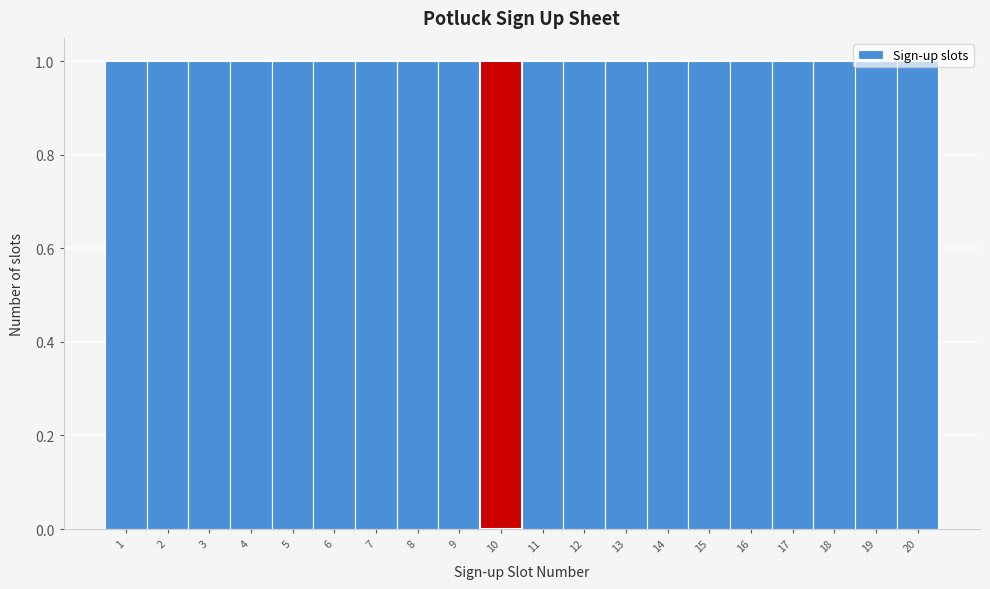

Reading left to right, transcribe this chart: for each bar, give the range it covers on the x-axis and its height. The values are not printed on the chart, so give them approximately, as read against the axis.

0.5 to 1.5: 1
1.5 to 2.5: 1
2.5 to 3.5: 1
3.5 to 4.5: 1
4.5 to 5.5: 1
5.5 to 6.5: 1
6.5 to 7.5: 1
7.5 to 8.5: 1
8.5 to 9.5: 1
9.5 to 10.5: 1
10.5 to 11.5: 1
11.5 to 12.5: 1
12.5 to 13.5: 1
13.5 to 14.5: 1
14.5 to 15.5: 1
15.5 to 16.5: 1
16.5 to 17.5: 1
17.5 to 18.5: 1
18.5 to 19.5: 1
19.5 to 20.5: 1